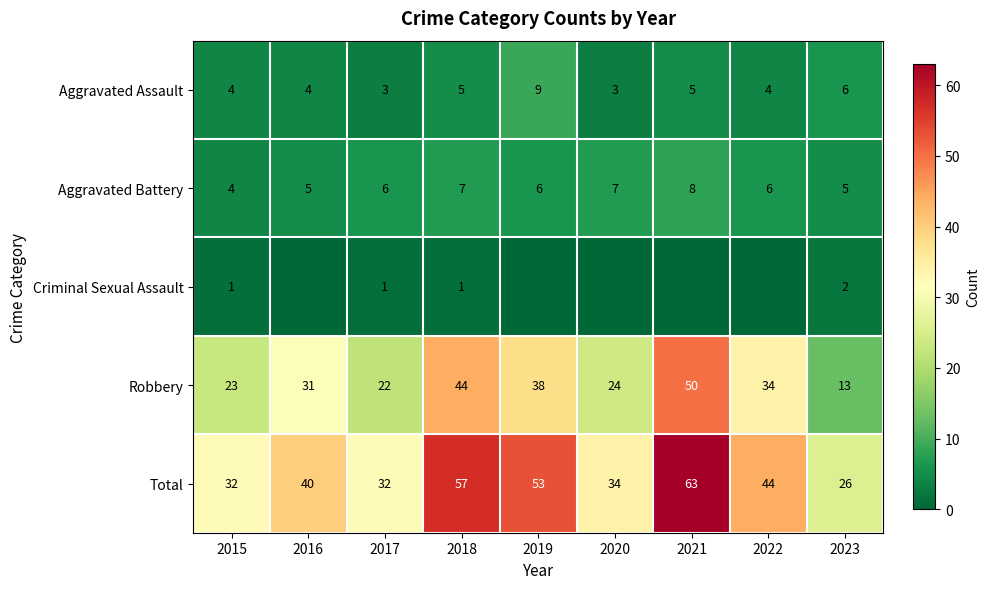

Rank the categories by Robbery value from lowest to highest.

2023, 2017, 2015, 2020, 2016, 2022, 2019, 2018, 2021